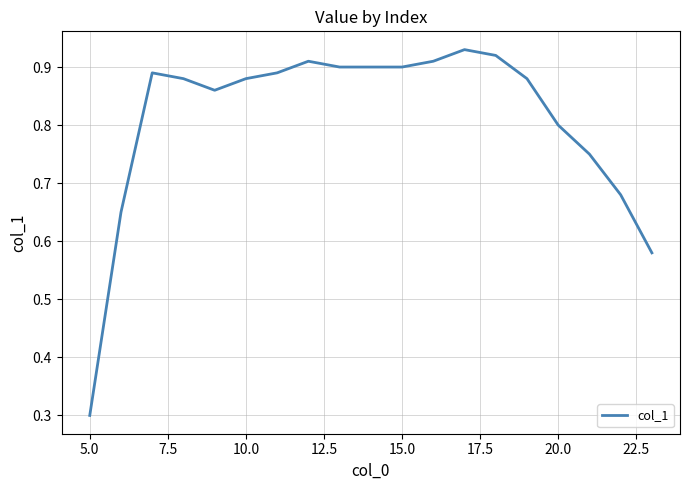

What is the minimum value shown in the chart?

0.3